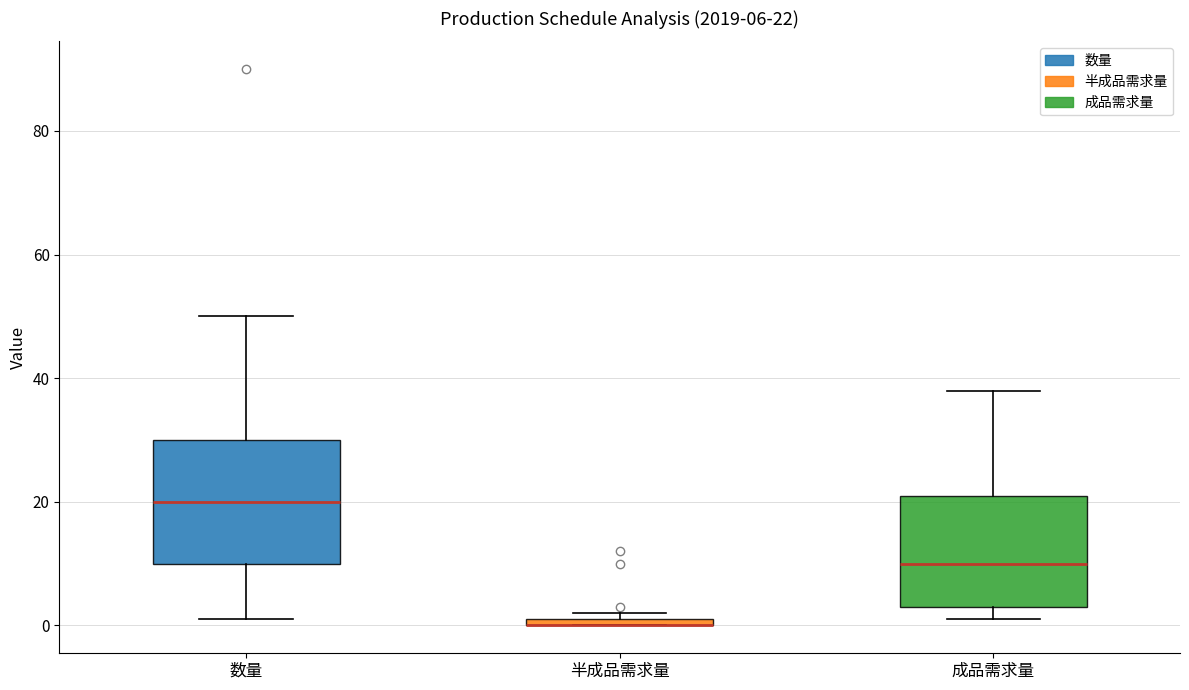

Comparing the boxes themselves (not the whiskers), which one is the tallest?

数量